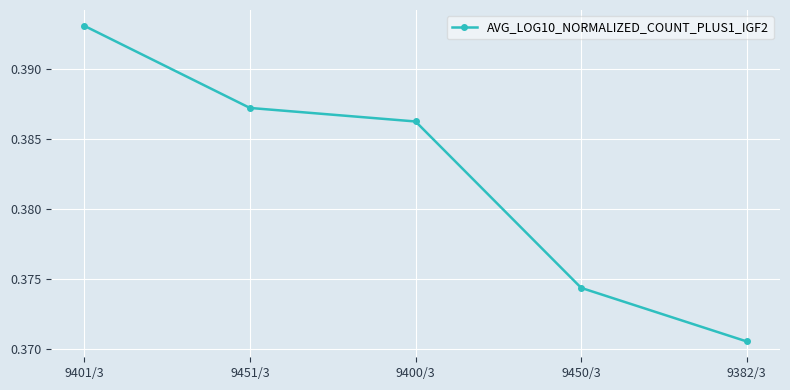

Is it true that the value at 9382/3 is 0.6?

False